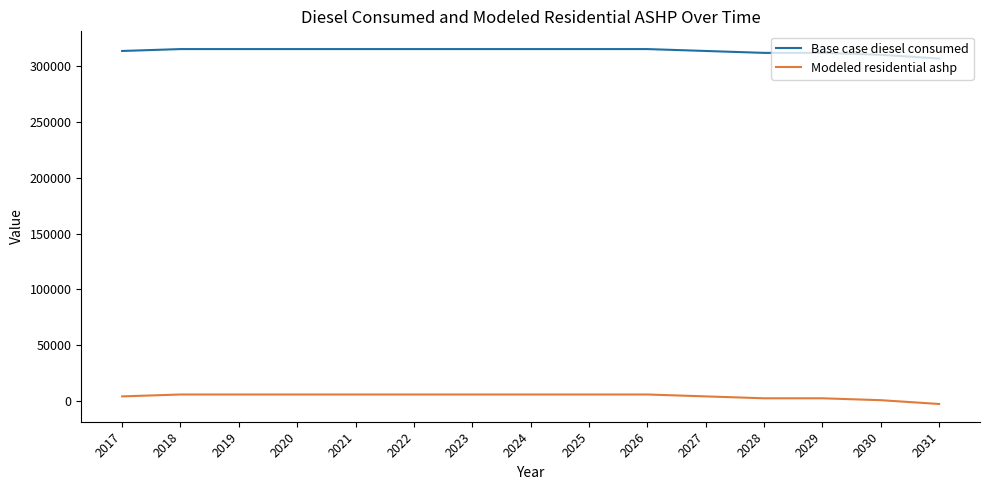

True or false: Modeled residential ashp and Base case diesel consumed intersect in this chart.

False